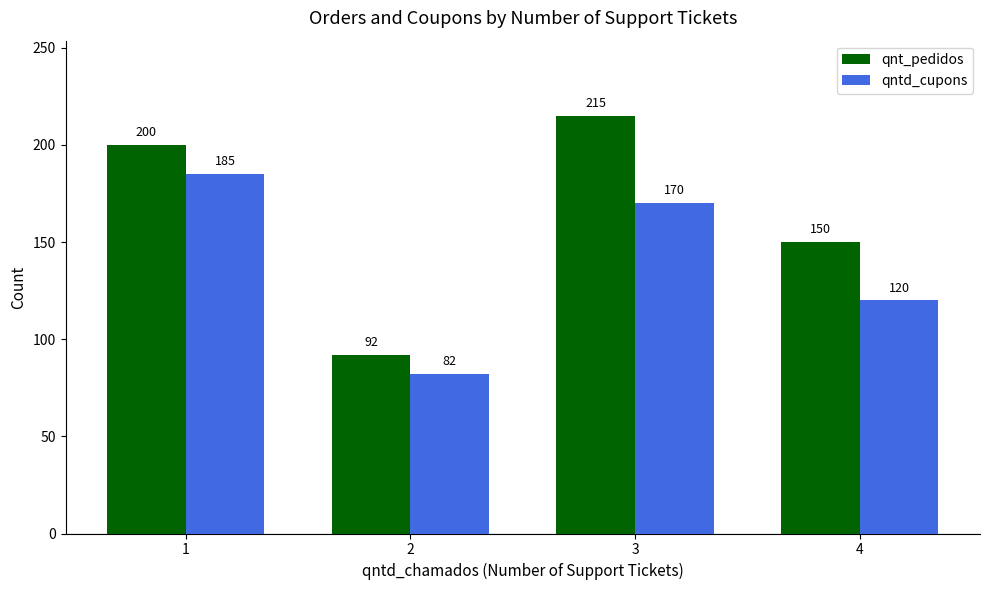

What is the value of the qnt_pedidos bar at the 4th from the left?

150